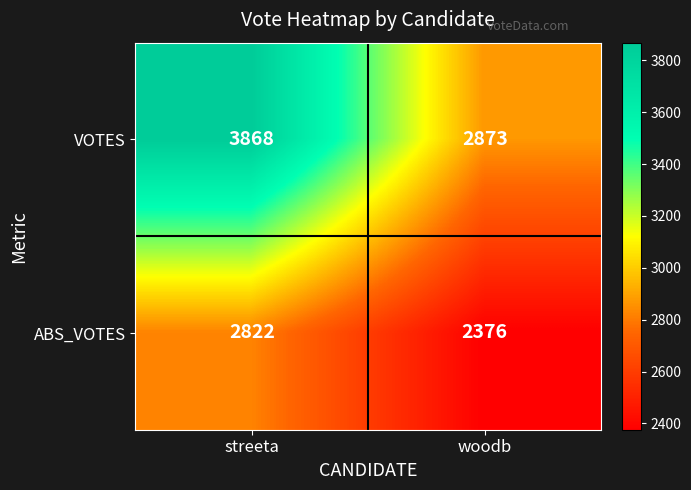

What is the sum of the ABS_VOTES values at streeta and woodb?

5198